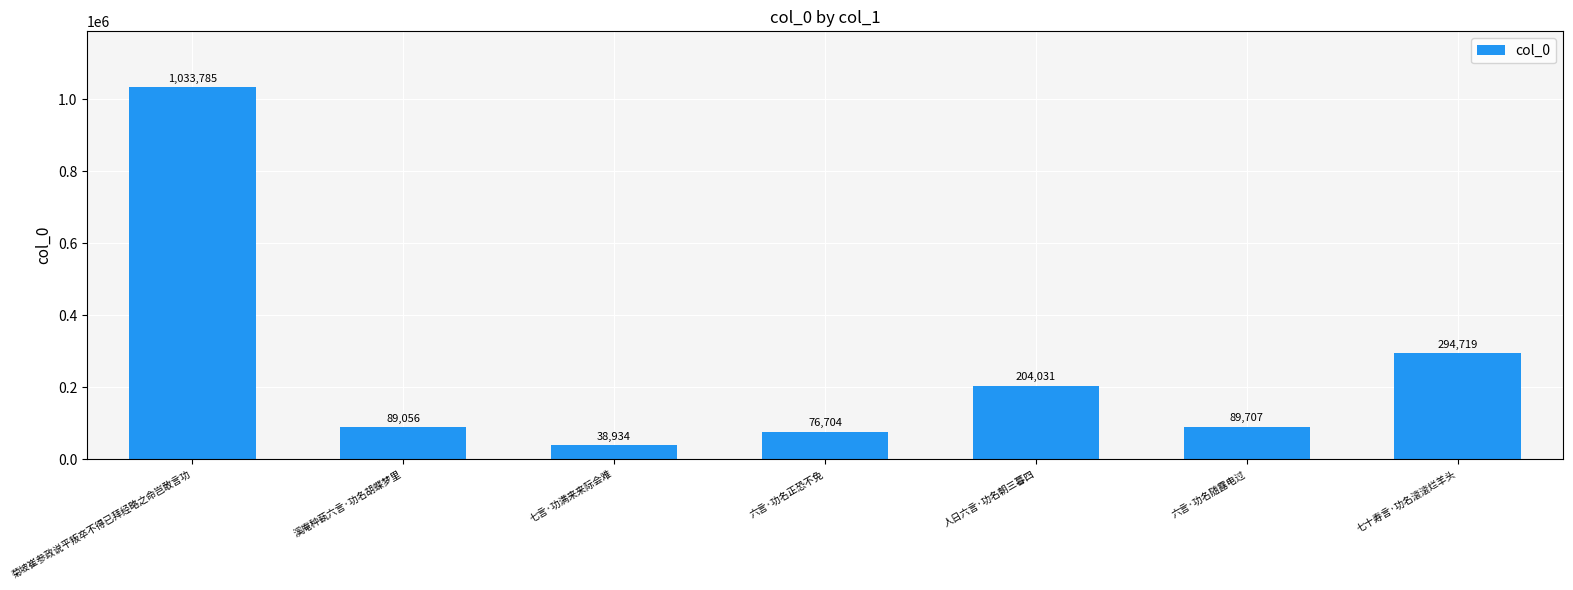

What is the minimum value shown in the chart?

38934